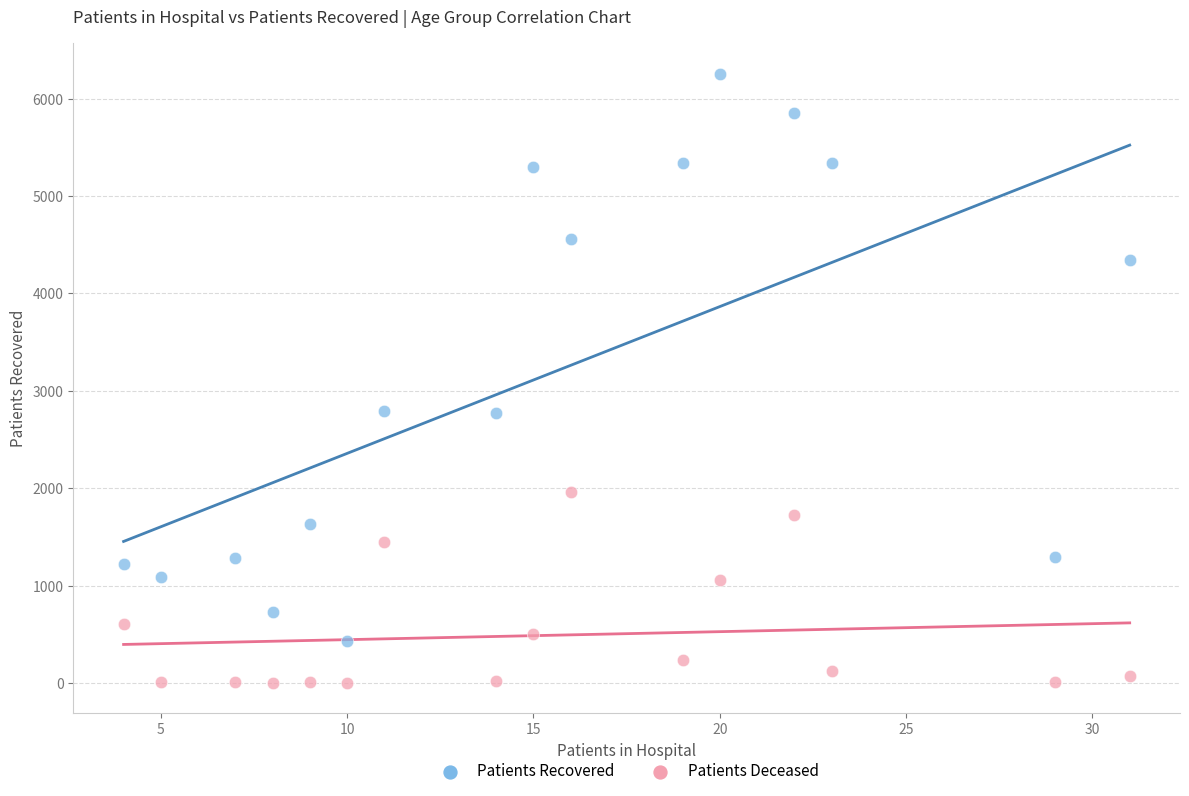

Across all data points, what is the range of Y values (max minus min)?

6253